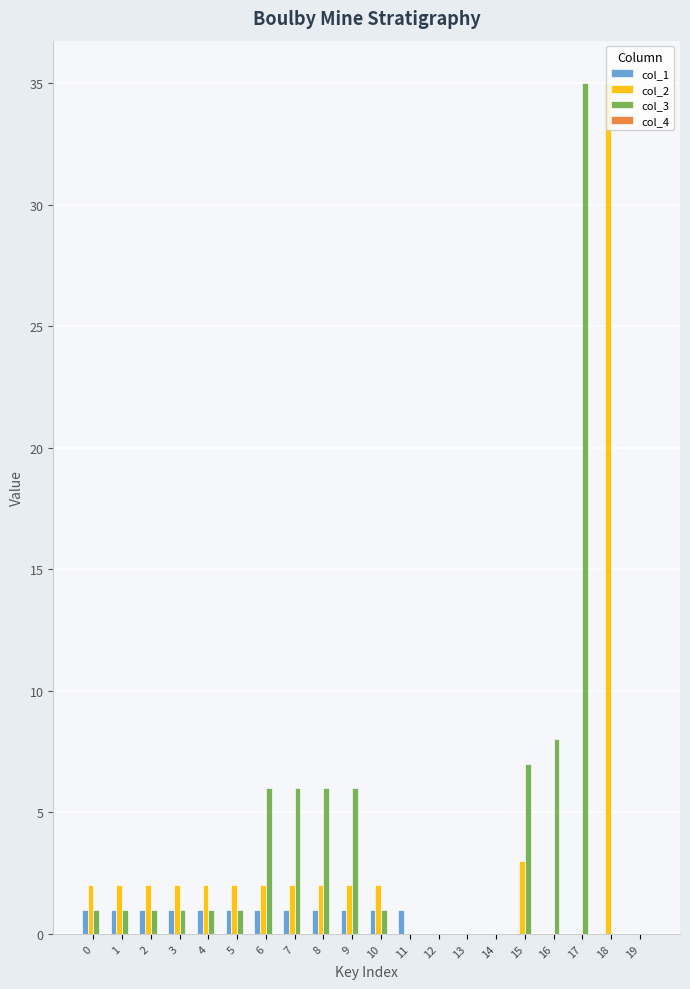

At which label is col_3 closest to 17?

16